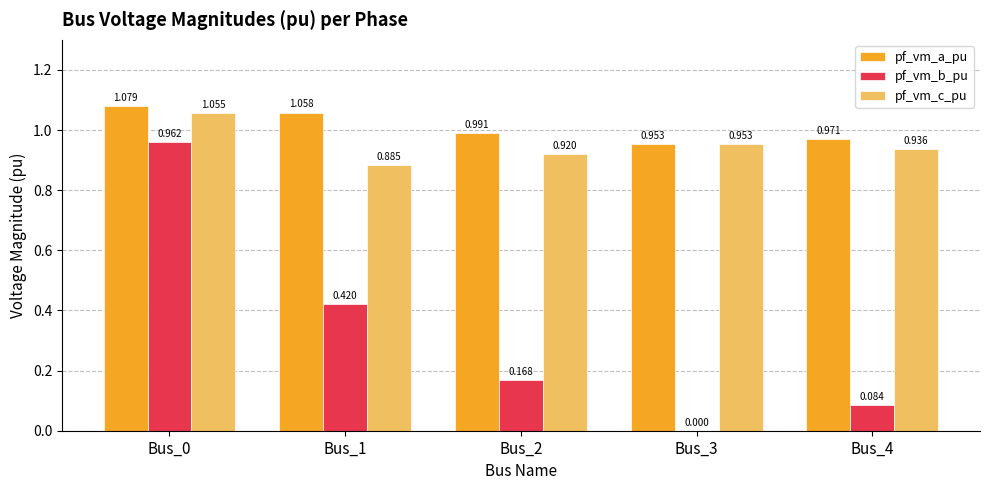

Between Bus_0 and Bus_1, which series saw the biggest shift?

pf_vm_b_pu